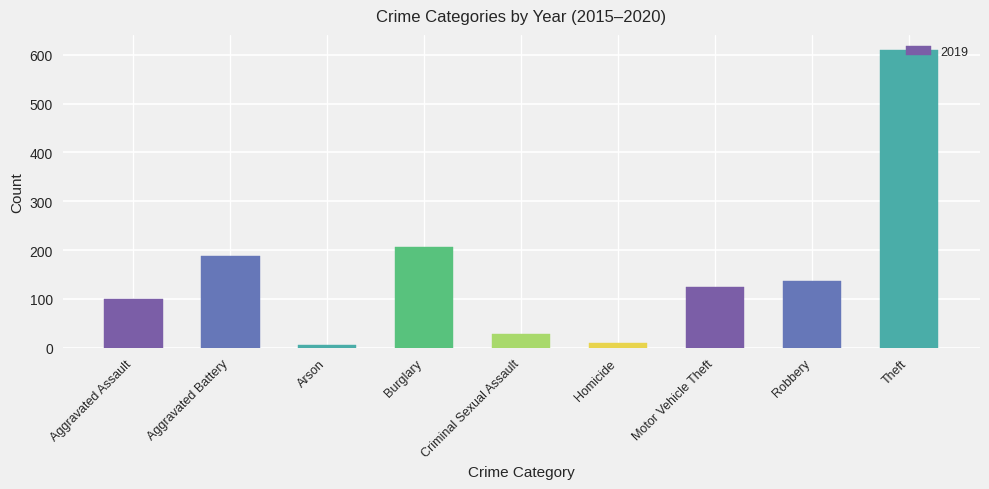

The chart shows a value of 211 at Motor Vehicle Theft. True or false?

False